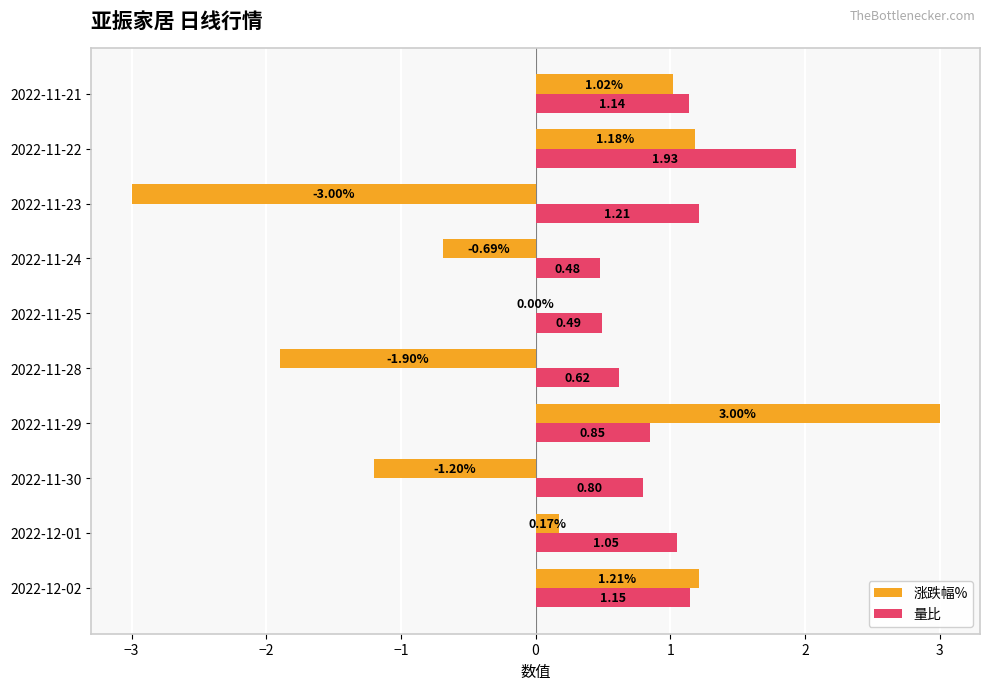

Between 2022-11-23 and 2022-11-21, which series saw the biggest shift?

涨跌幅%